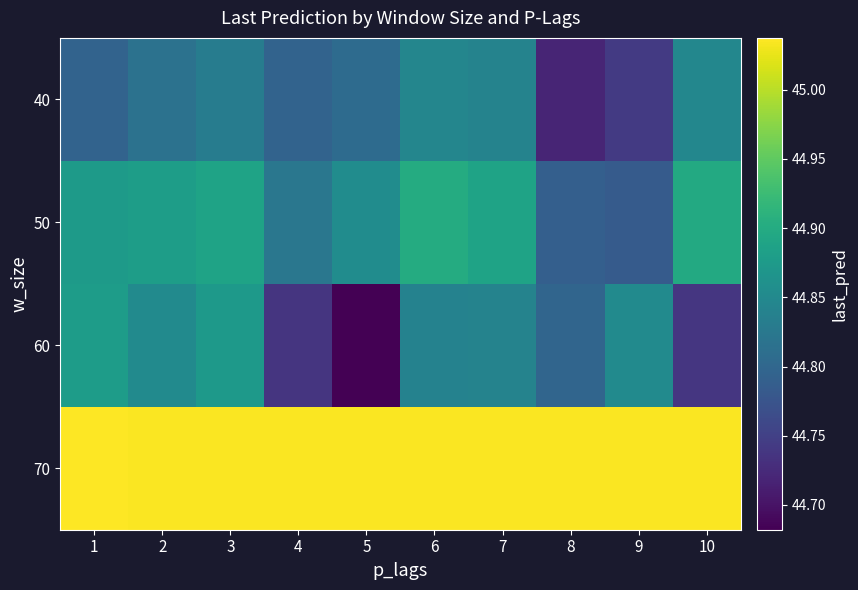

What is the total value across all series at 2?

179.6